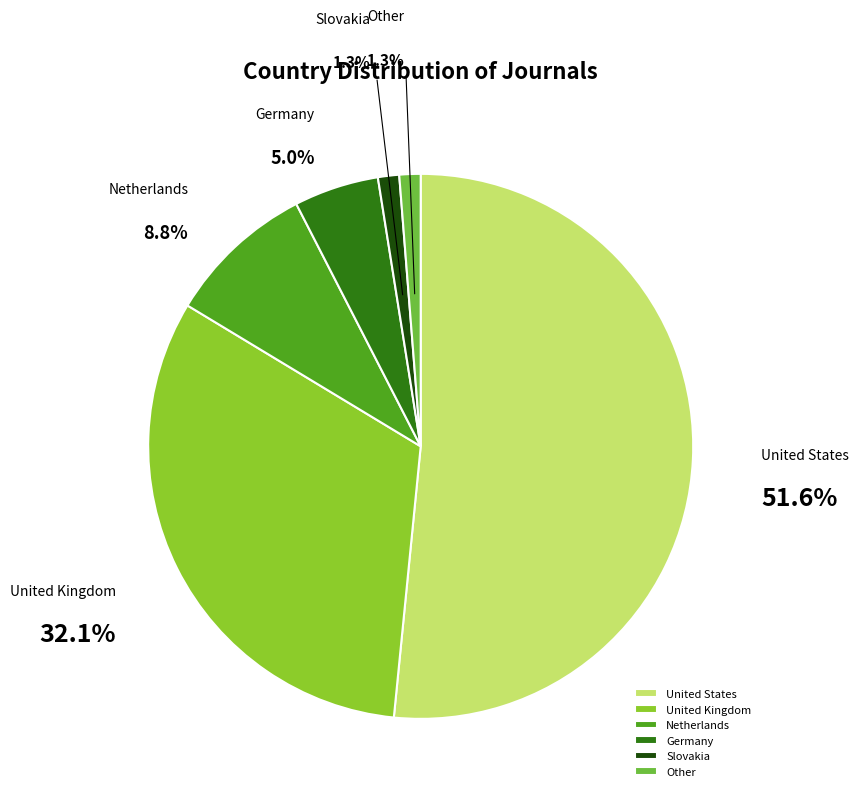

Combined, do Other and United States account for over 50%?

Yes